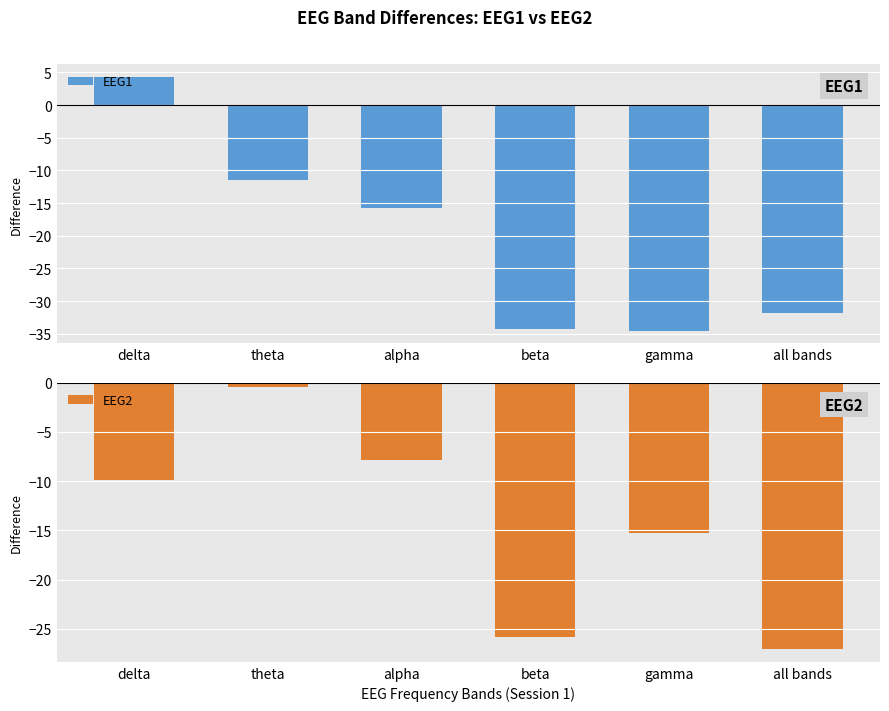

What are all the series names shown in the legend?

EEG1, EEG2